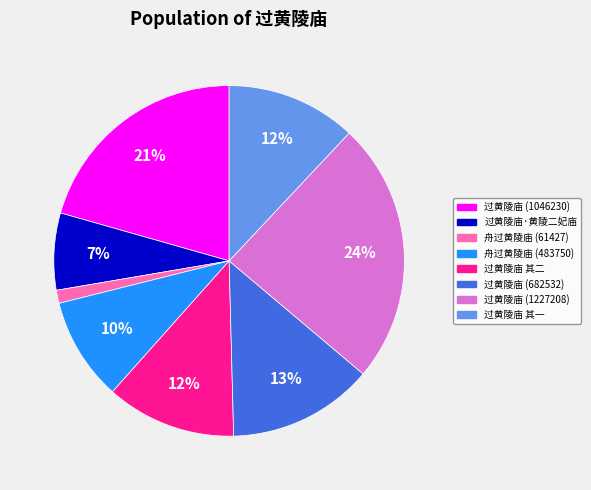

Is there a majority slice in this chart?

No